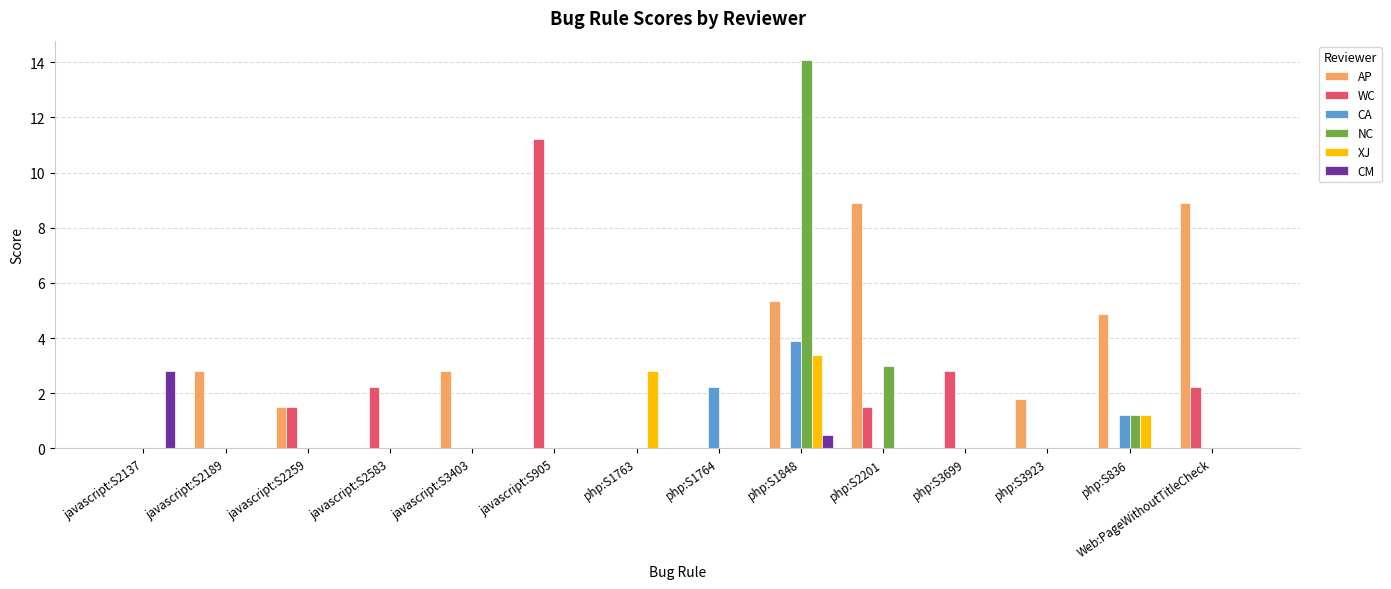

What is the highest value of the CA series?

3.9